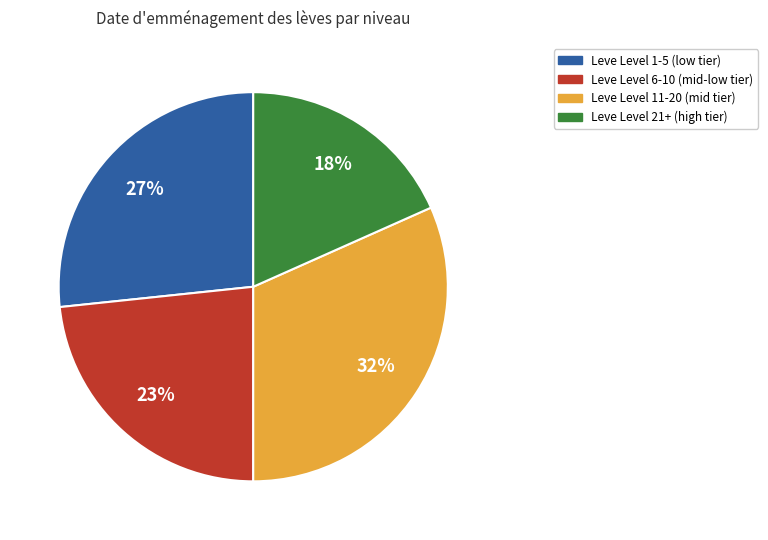

Is there any slice that represents more than half of the pie?

No